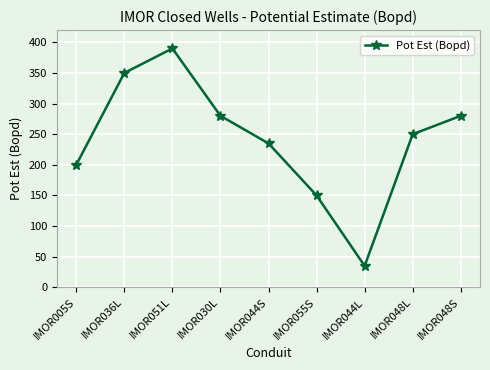

How many lines are shown in the chart?

1